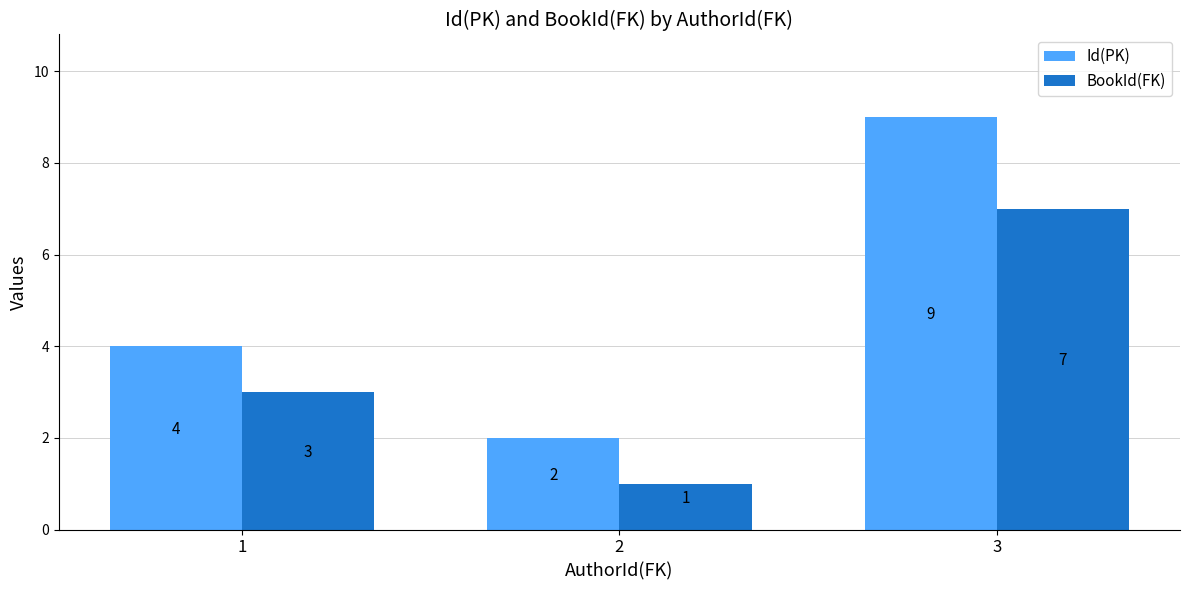

How many data points does each series have?

3